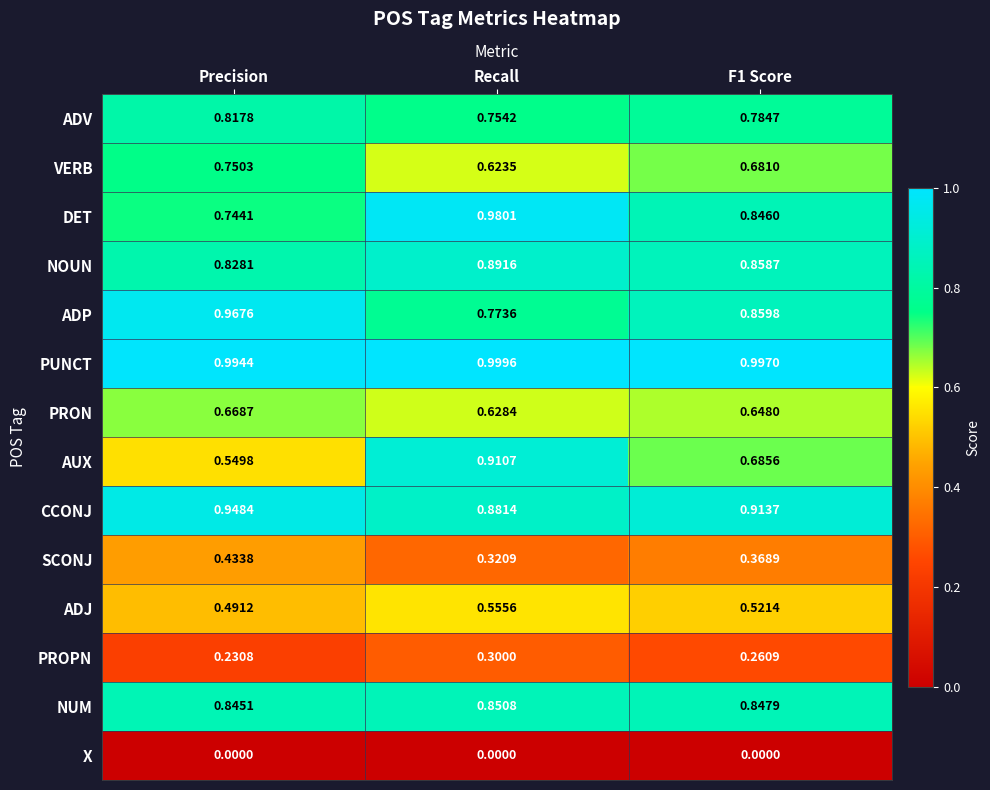

Which category has the highest value across all series?

Recall